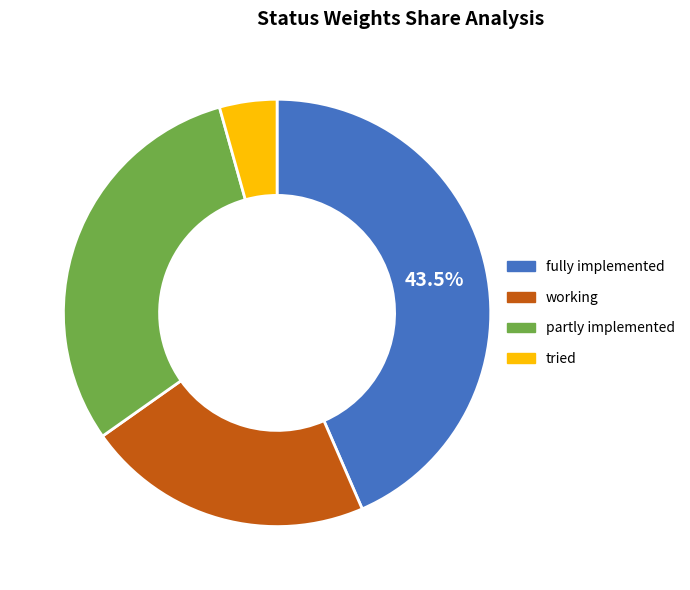

Is there any slice that represents more than half of the pie?

No